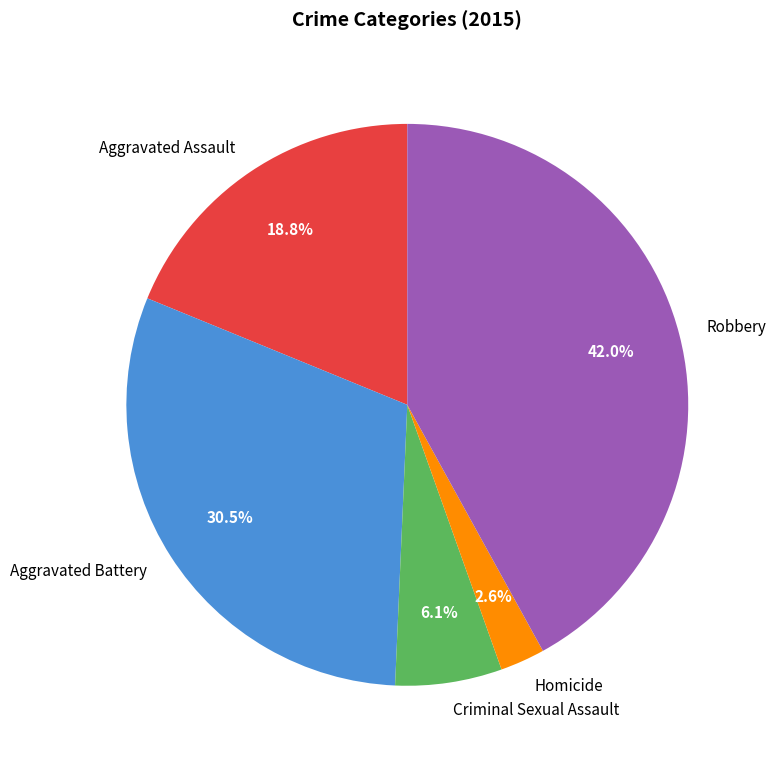

Is it true that Robbery is 42% of the pie?

True